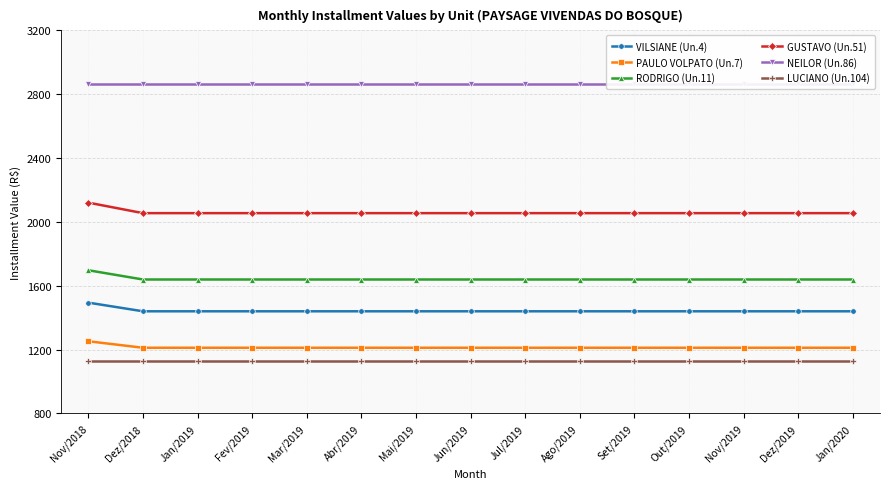

True or false: LUCIANO (Un.104) and GUSTAVO (Un.51) intersect in this chart.

False